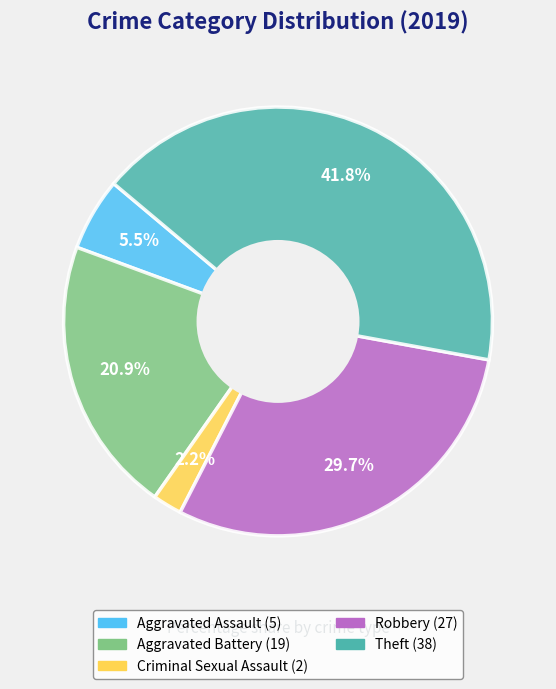

Does any single category account for the majority?

No